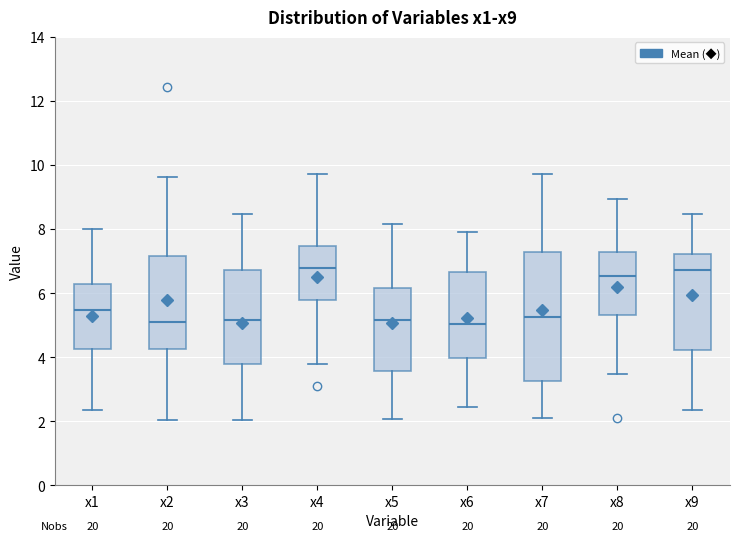

Reading left to right, transcribe this box plot: for each box, give where its median line is, the range the box spans, and where its two whiskers end, as read against the y-axis. The values are not printed on the chart, so give them approximately, as read against the axis.

x1: median 5.4, box 4.2 to 6.2, whiskers 2.4 to 8.0
x2: median 5.0, box 4.2 to 7.2, whiskers 2.0 to 9.6
x3: median 5.2, box 3.8 to 6.8, whiskers 2.0 to 8.4
x4: median 6.8, box 5.8 to 7.4, whiskers 3.8 to 9.8
x5: median 5.2, box 3.6 to 6.2, whiskers 2.0 to 8.2
x6: median 5.0, box 4.0 to 6.6, whiskers 2.4 to 8.0
x7: median 5.2, box 3.2 to 7.2, whiskers 2.0 to 9.8
x8: median 6.6, box 5.4 to 7.2, whiskers 3.4 to 9.0
x9: median 6.8, box 4.2 to 7.2, whiskers 2.4 to 8.4